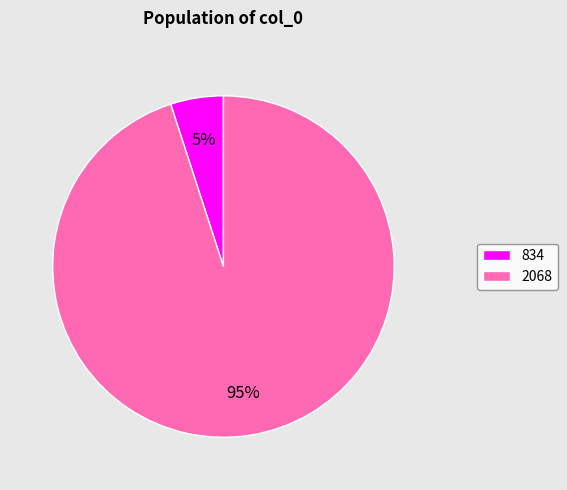

Is the sum of 834 and 2068 greater than half?

Yes